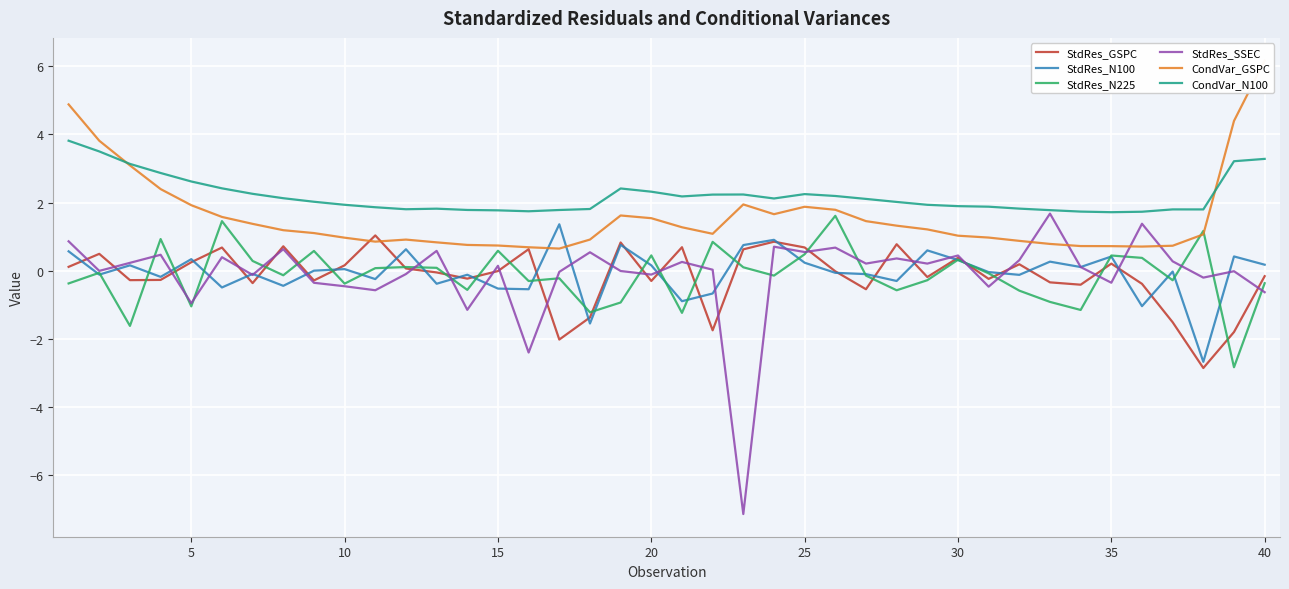

How many distinct data groups are displayed?

6